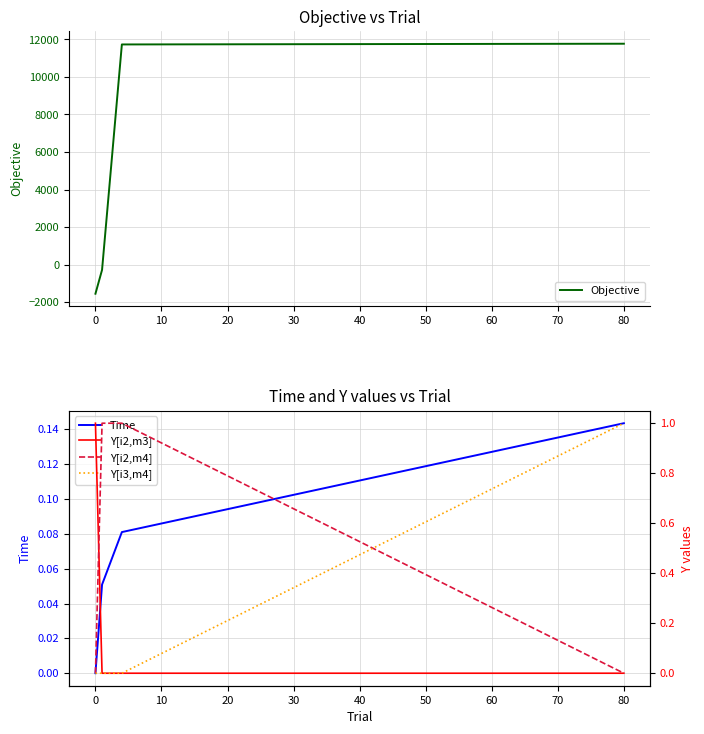

Count the number of data series in this chart.

5